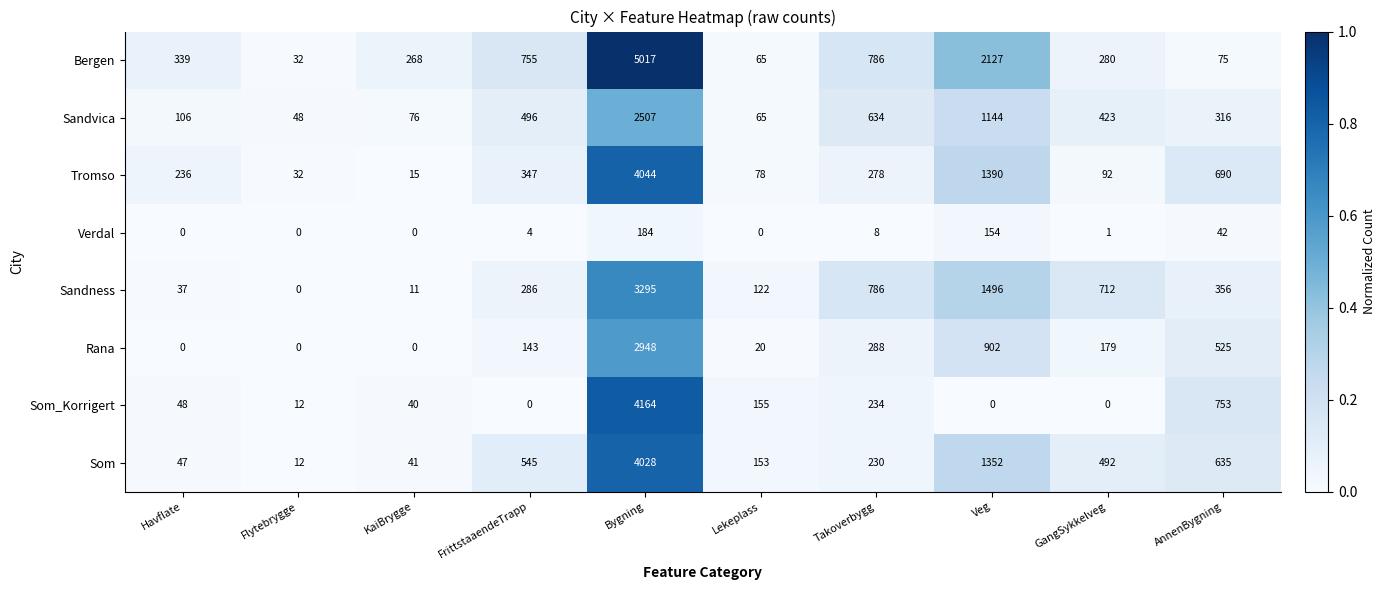

True or false: Rana has a value of 143 at FrittstaaendeTrapp.

True